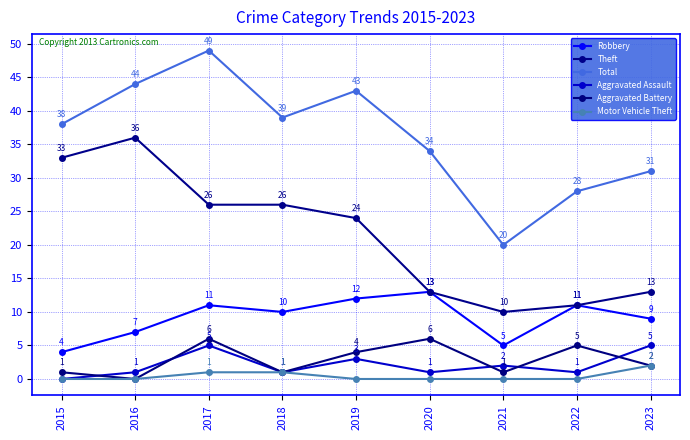

How many Motor Vehicle Theft values are between 0 and 1?

8